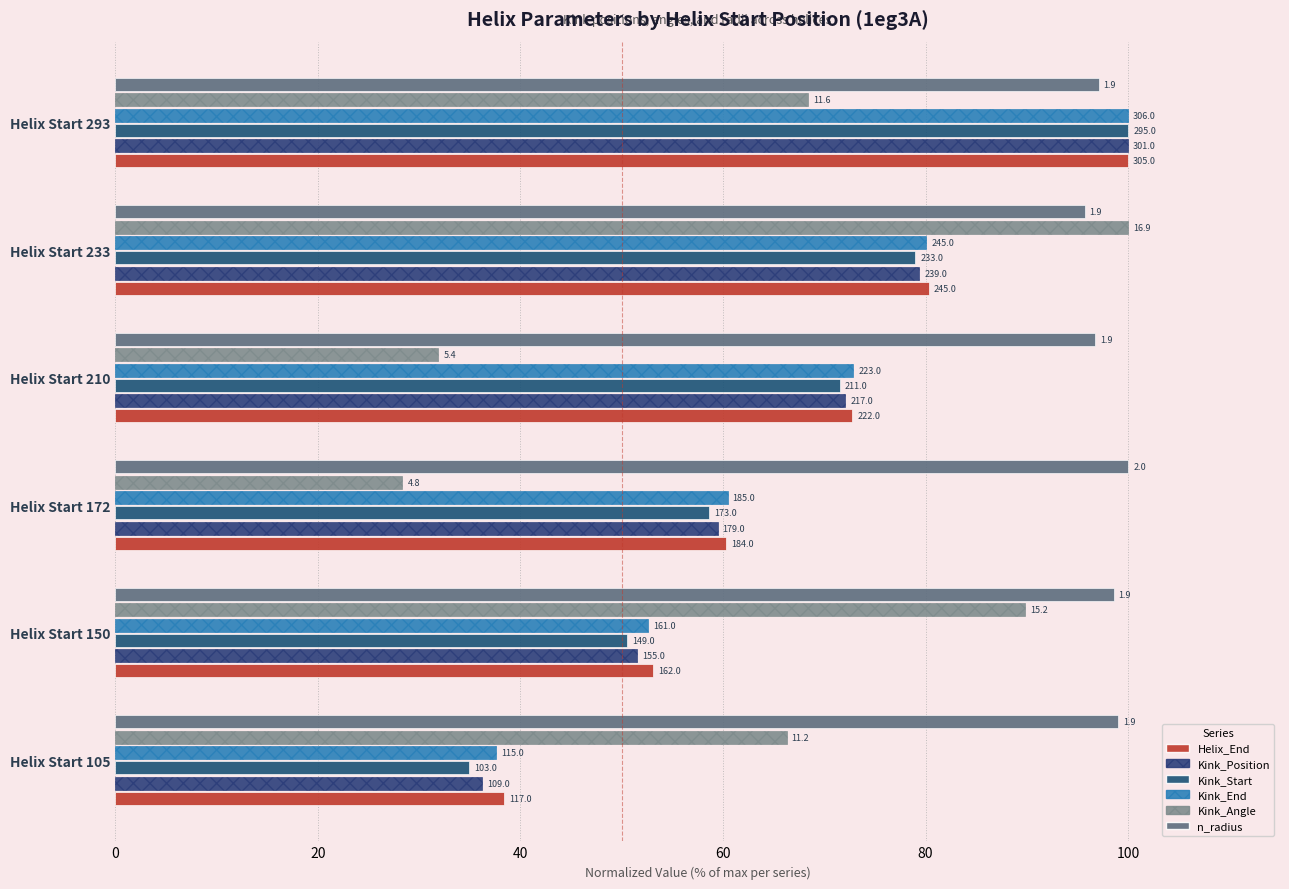

What is the difference between the second highest and minimum values in the Helix_End series?

42.0